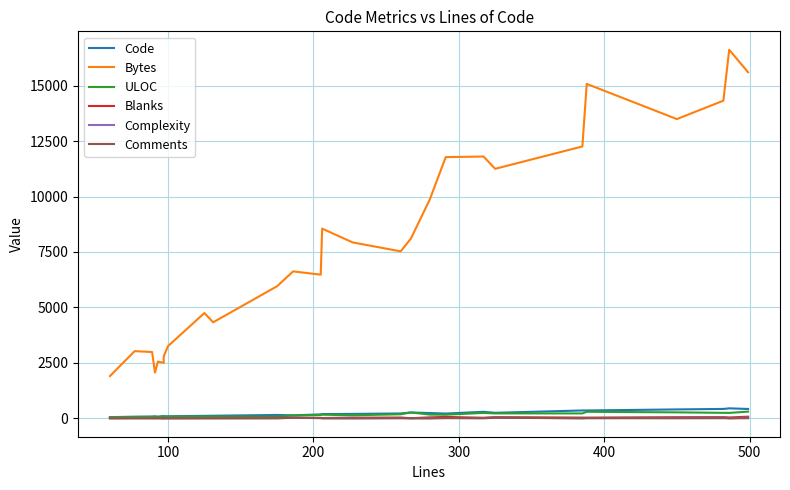

Between which two adjacent categories do ULOC and Code first intersect?

200 and 300